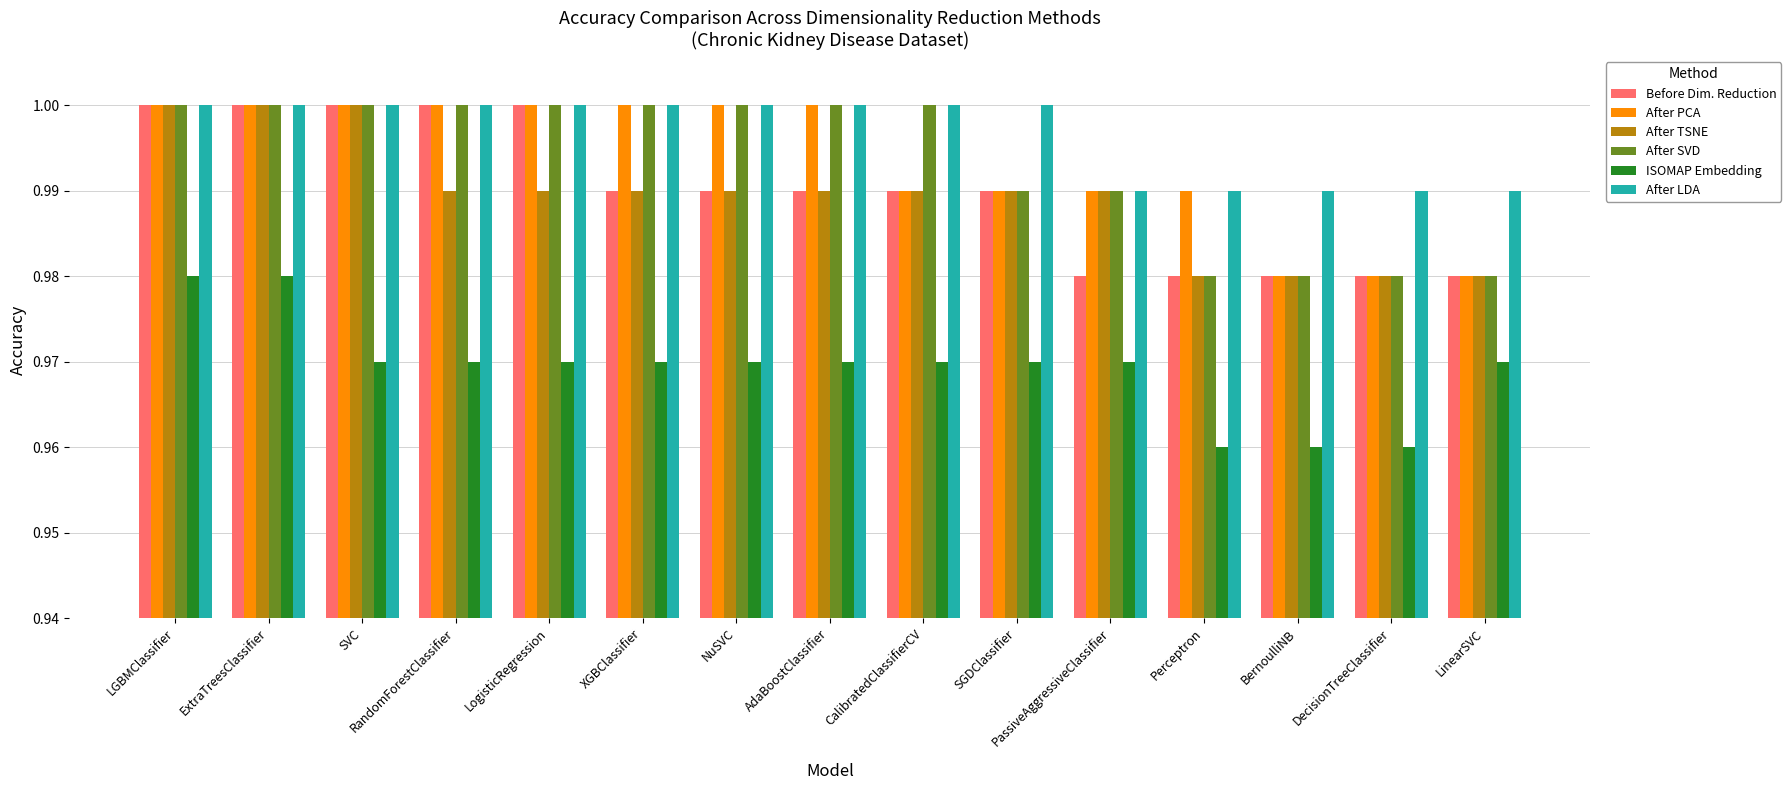

The After TSNE series shows 1.0 at PassiveAggressiveClassifier. True or false?

True